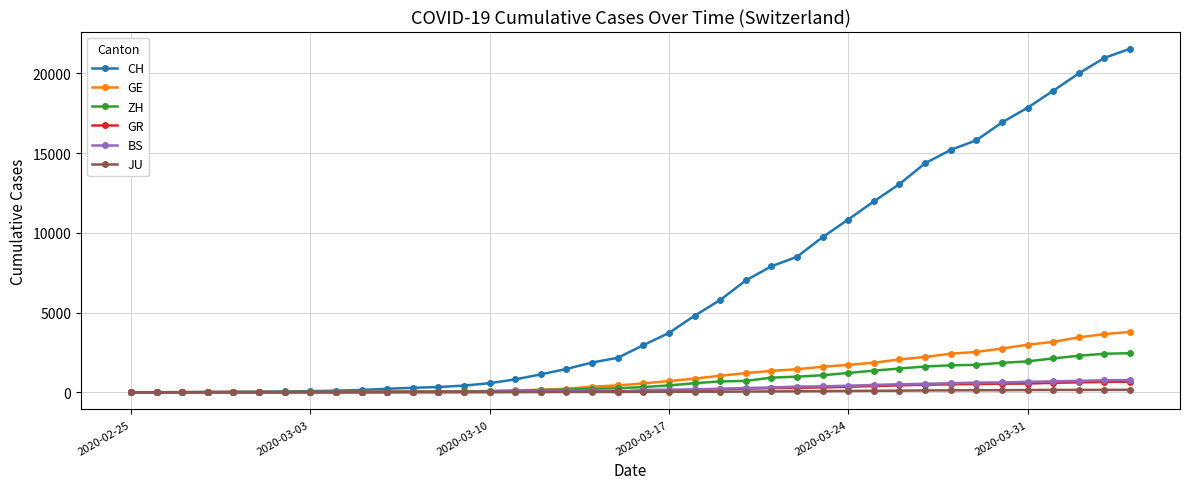

Which series has the largest range (max minus min)?

CH